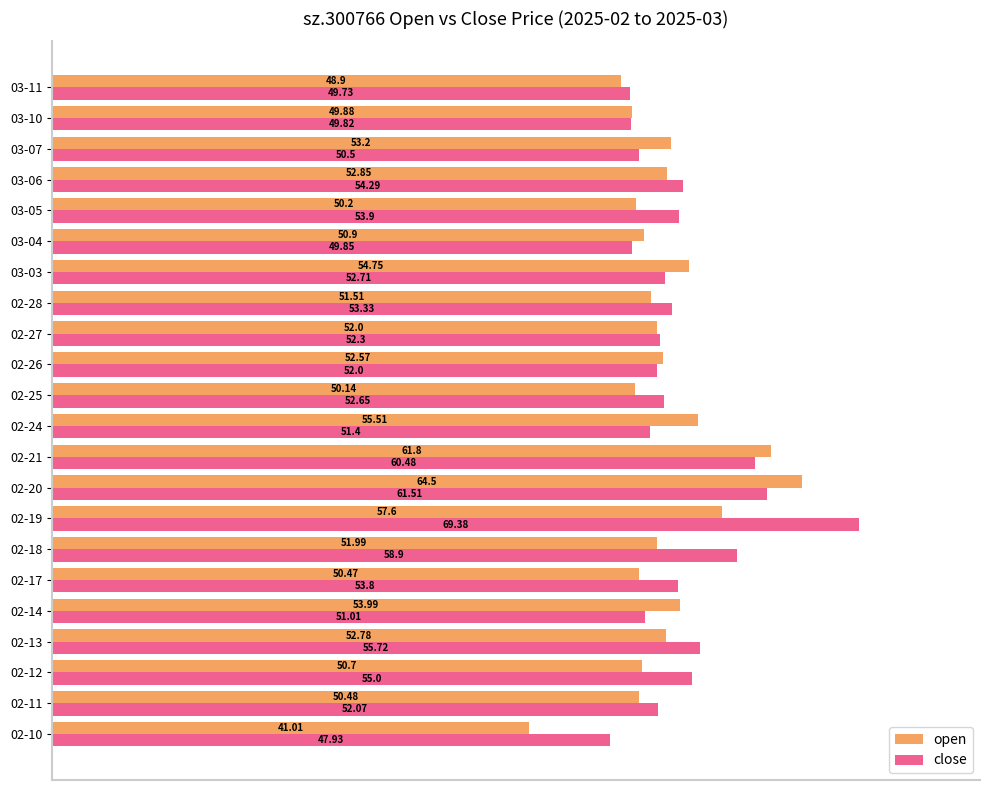

What is the difference between the maximum and minimum values in the open series?

23.5